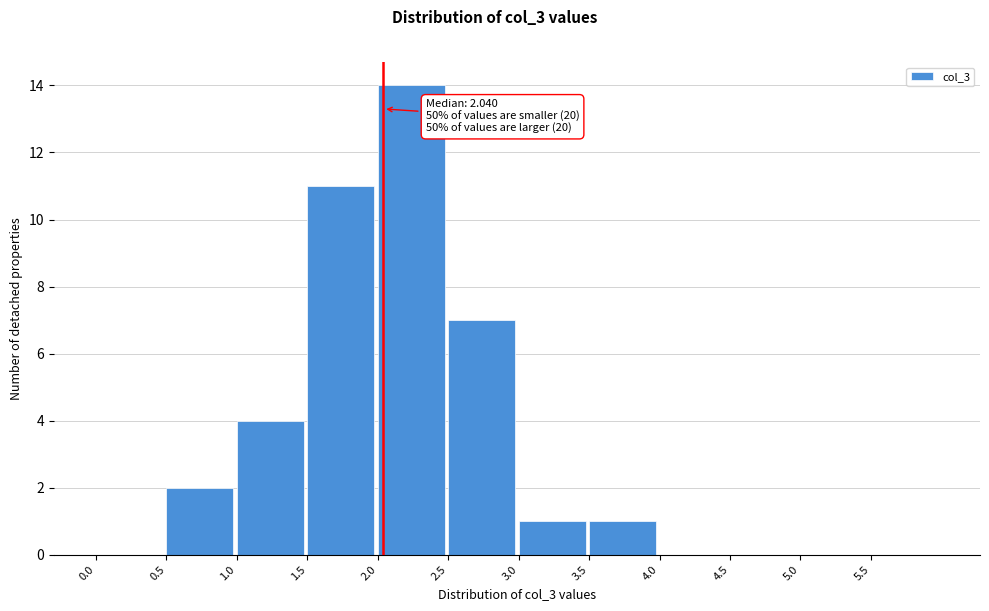

Over which range of the x-axis is the bar tallest?

2.0 to 2.5